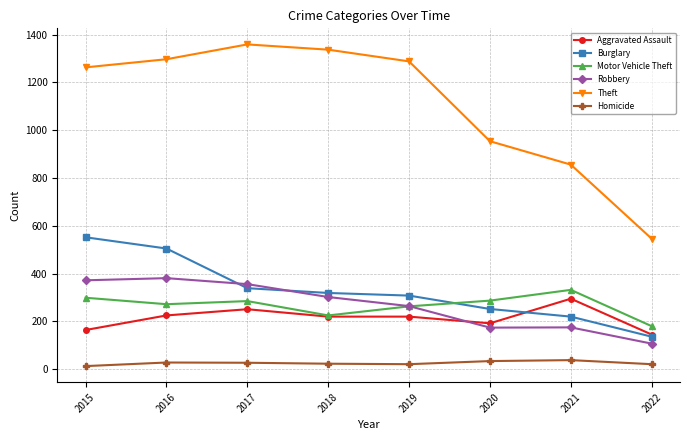

How many series are shown in this chart?

6